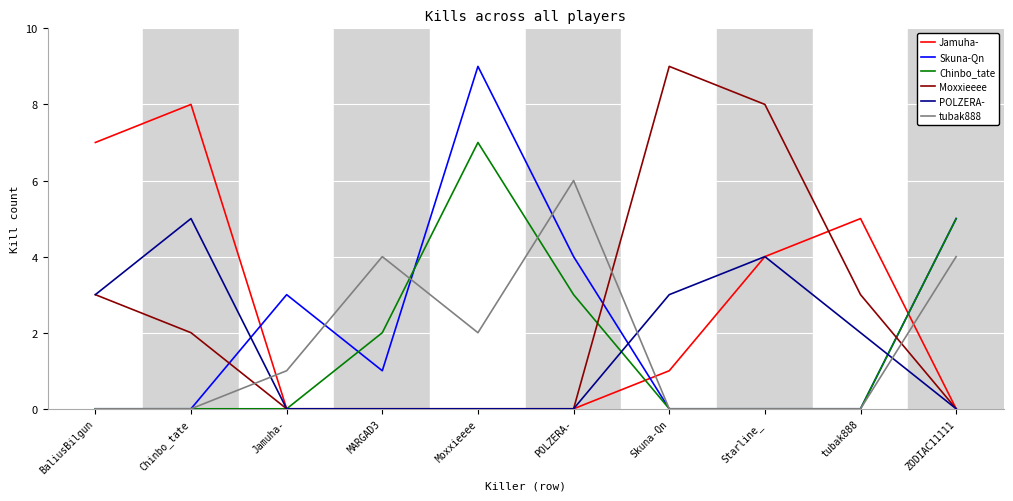

What is the total value across all series at Moxxieeee?

18